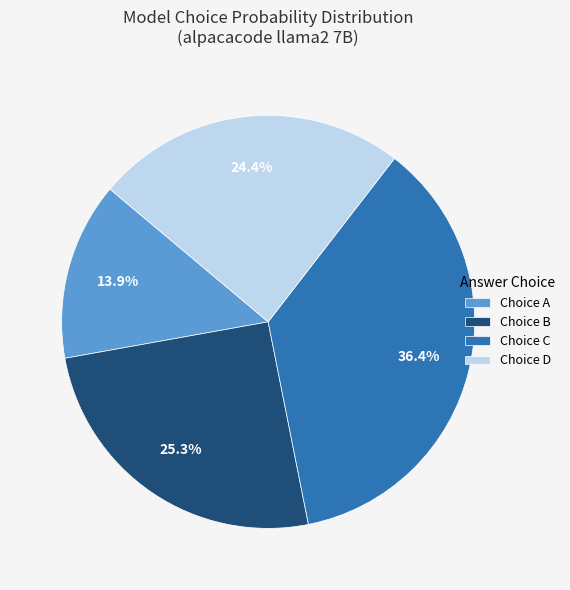

Rank the categories by value from highest to lowest.

Choice C, Choice B, Choice D, Choice A